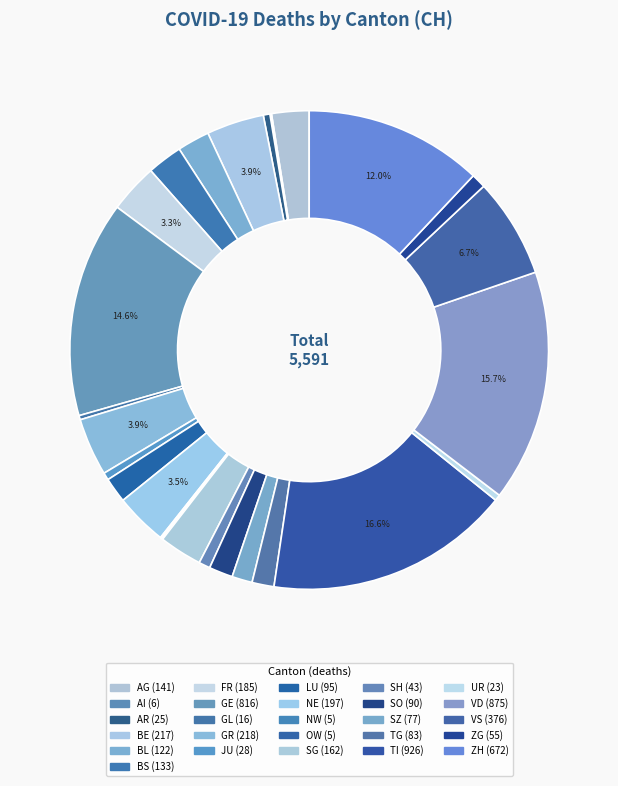

The TG slice represents 10% of the pie. True or false?

False